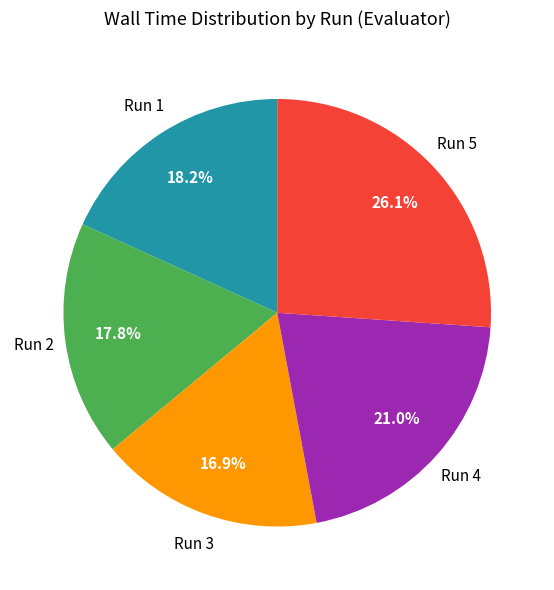

How many slices are in this pie chart?

5